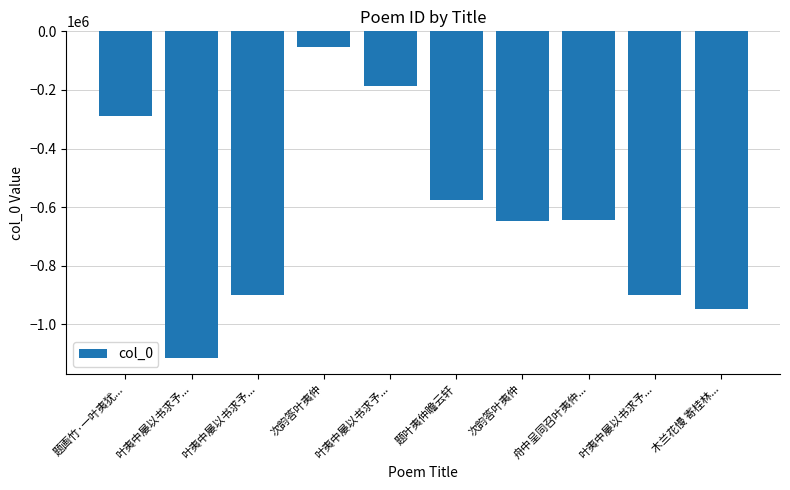

Does the chart contain any negative values?

Yes